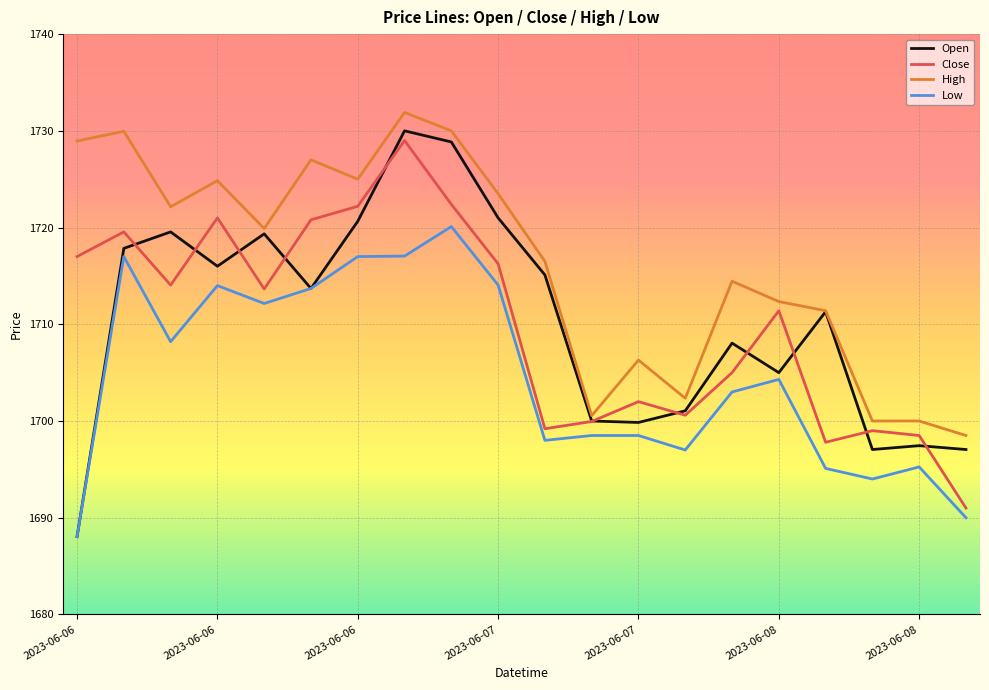

Which series has the largest total across all categories?

High